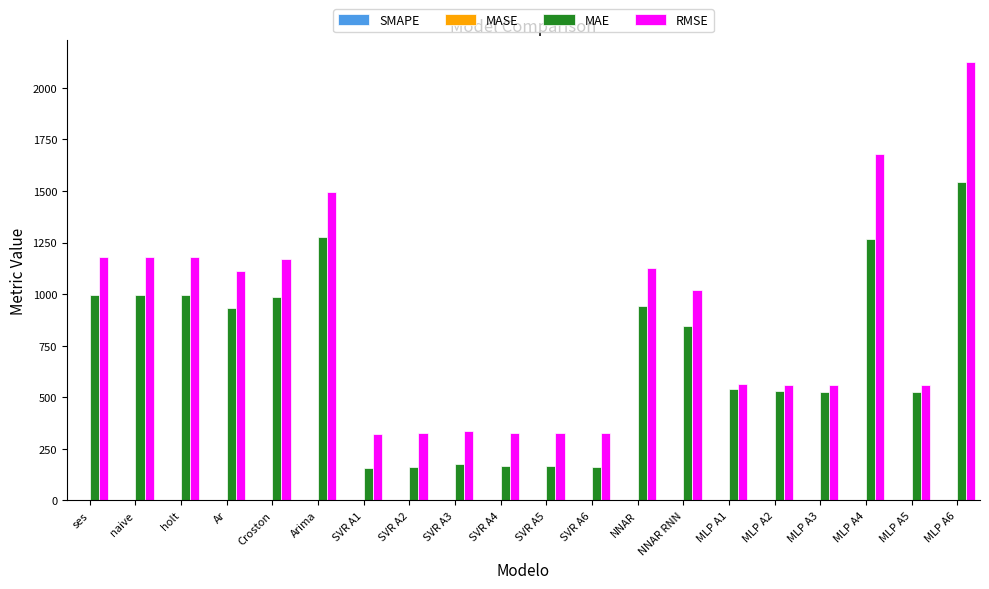

Between ses and SVR A4, which series saw the biggest shift?

RMSE